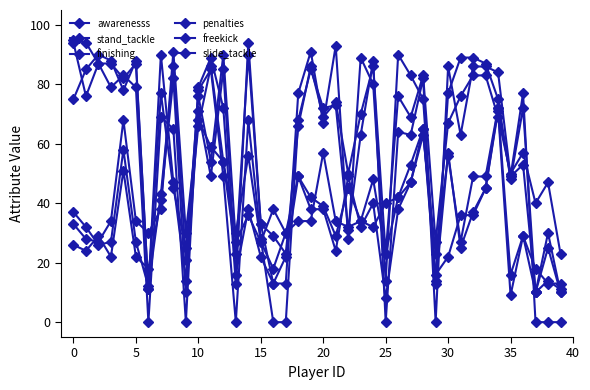

Is this an area chart (filled region under the line)?

No